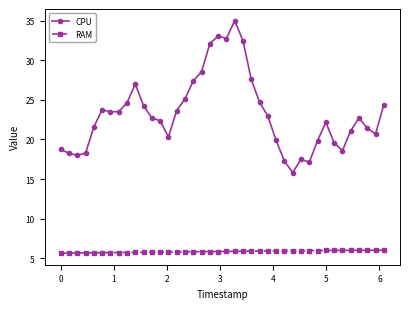

How many categories are shown in the chart?

40